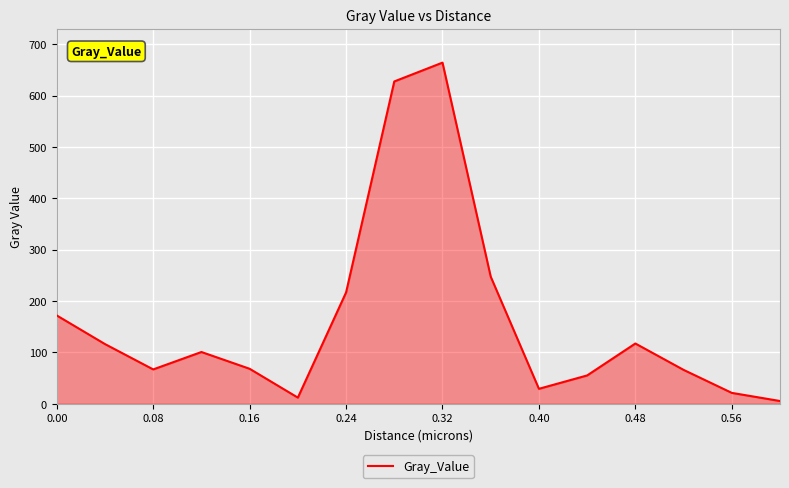

What is the average value?

161.5